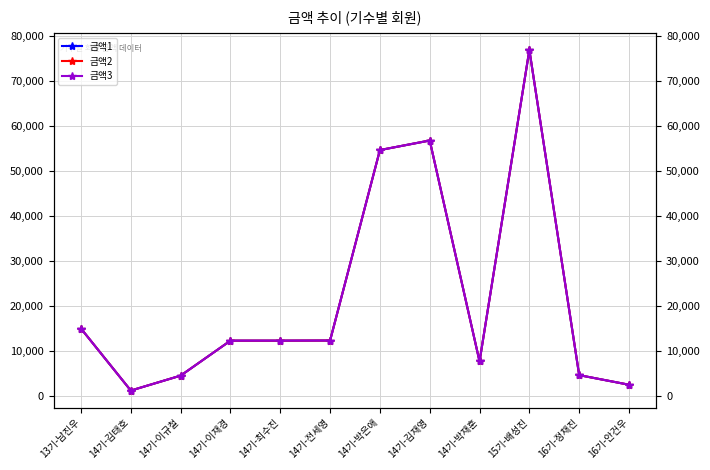

What is the minimum value for 금액2?

1231.0